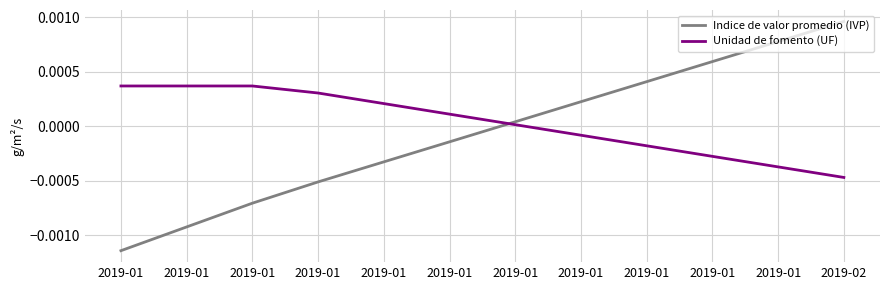

Rank the categories by Indice de valor promedio (IVP) value from highest to lowest.

2019-02, 2019-01, 2019-01, 2019-01, 2019-01, 2019-01, 2019-01, 2019-01, 2019-01, 2019-01, 2019-01, 2019-01